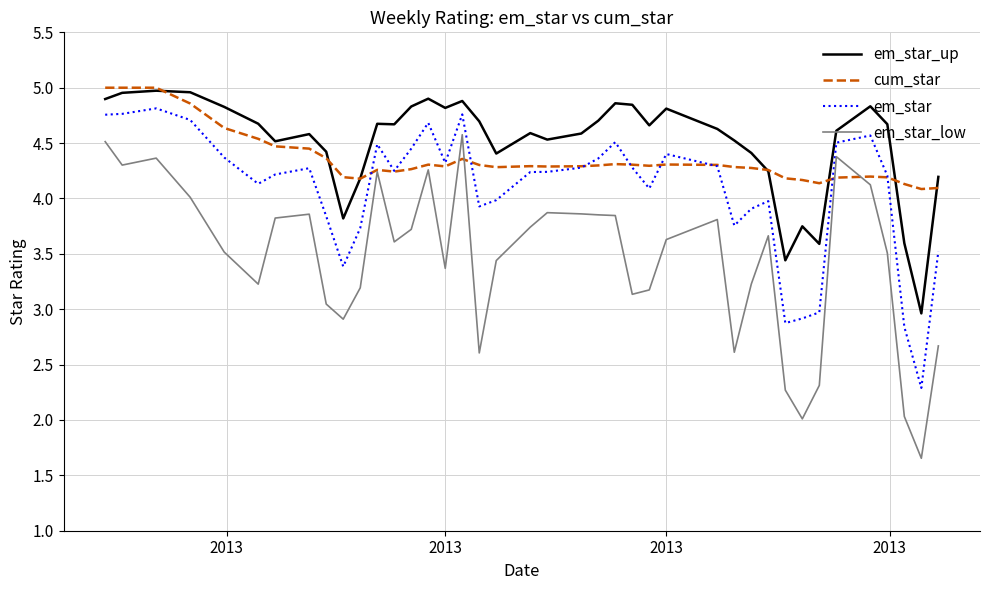

What is the highest value of the em_star_low series?

4.6